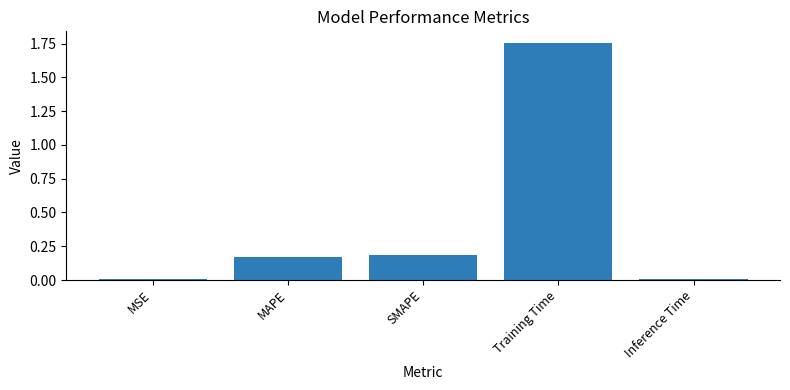

At which category does the chart reach its peak across all series?

Training Time